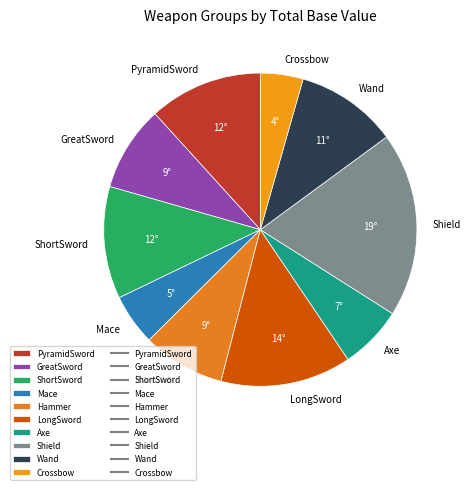

Count the number of slices in the pie.

10